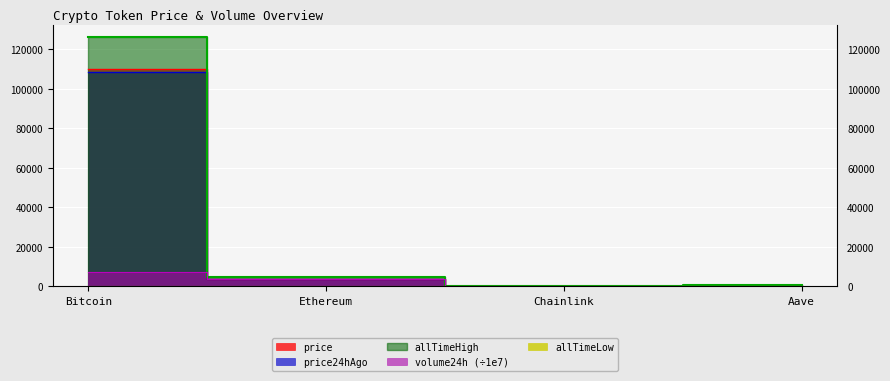

At which category is the sum across all series the highest?

Bitcoin